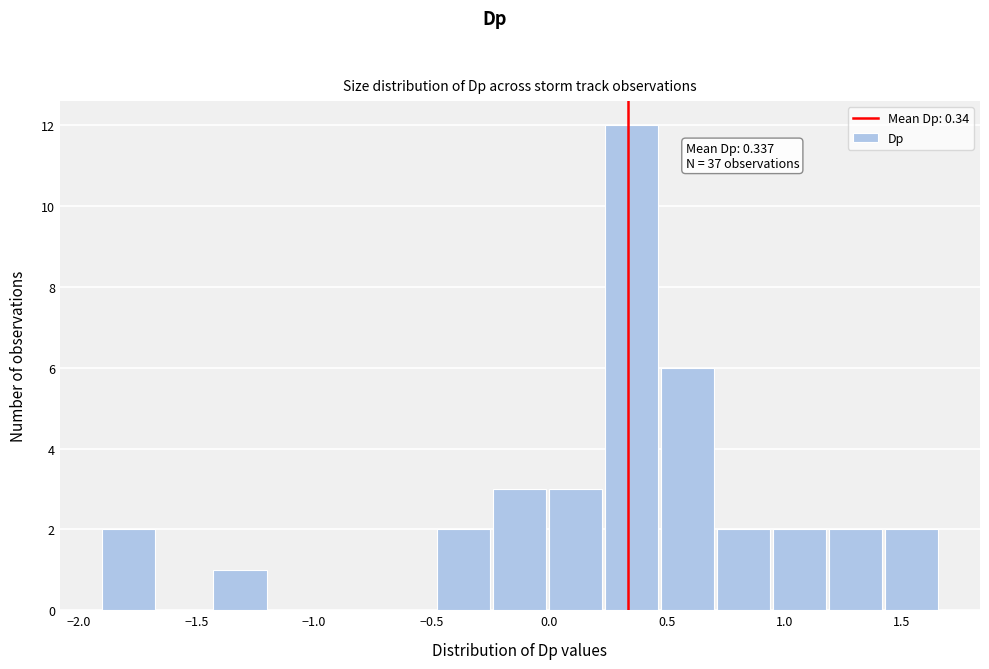

Over which range of the x-axis is the bar tallest?

0.25 to 0.45